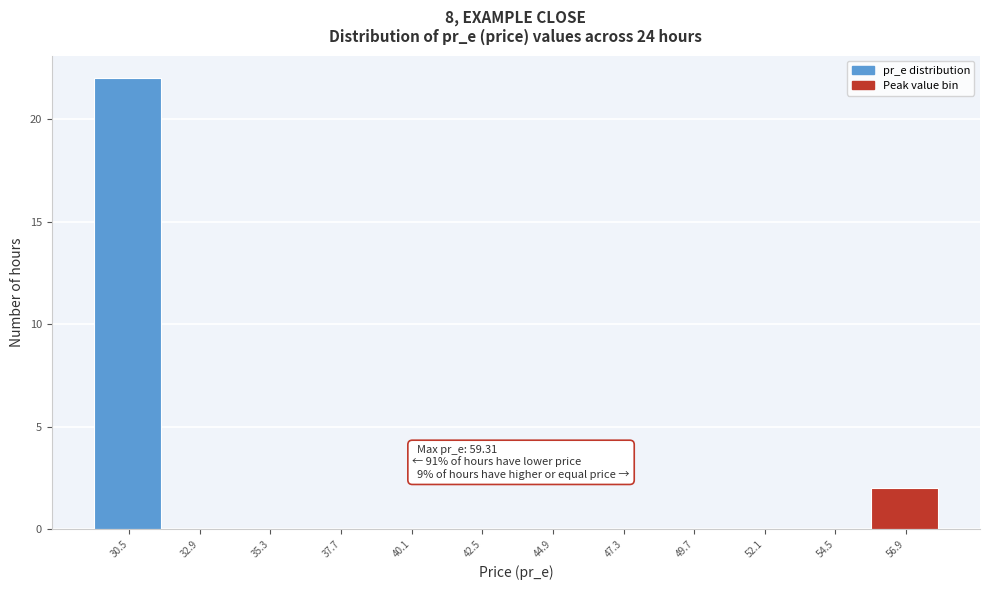

Reading right to left, extract all data points from this chart.

56.9=2	54.5=0	52.1=0	49.7=0	47.3=0	44.9=0	42.5=0	40.1=0	37.7=0	35.3=0	32.9=0	30.5=22